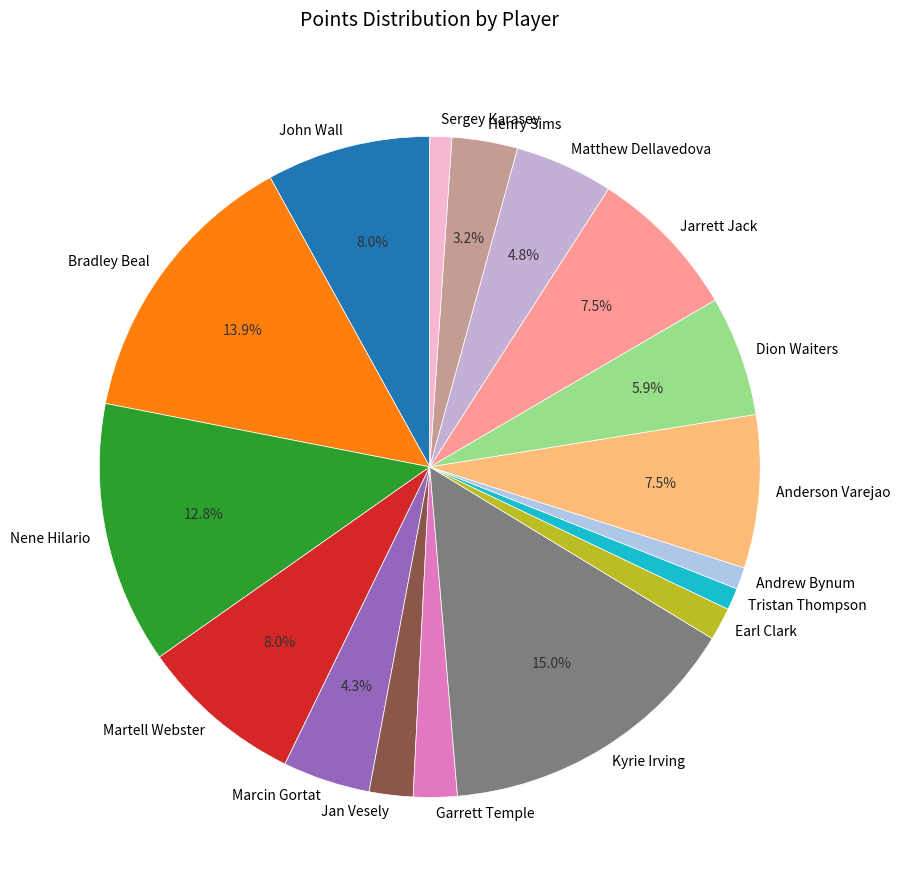

Approximately how many times larger is the value at Dion Waiters compared to Nene Hilario?

0.5